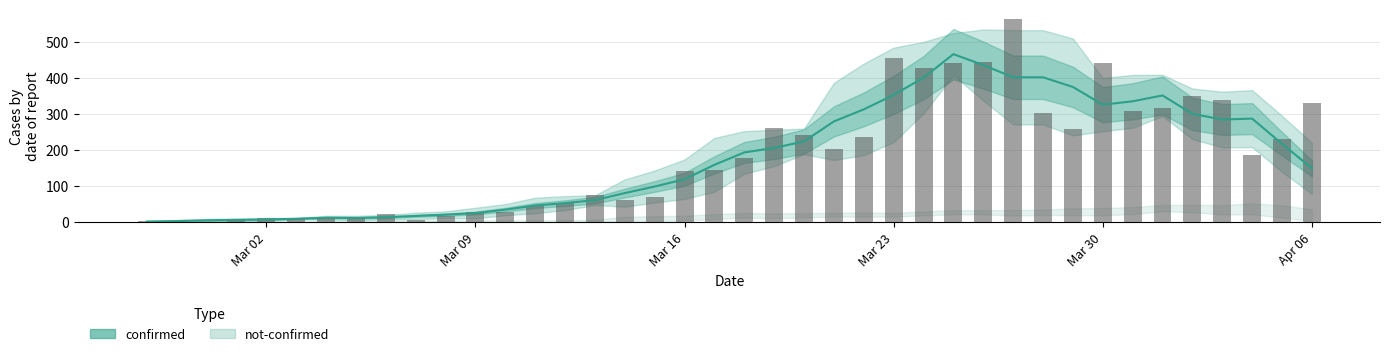

What is the sum of all values?

7257